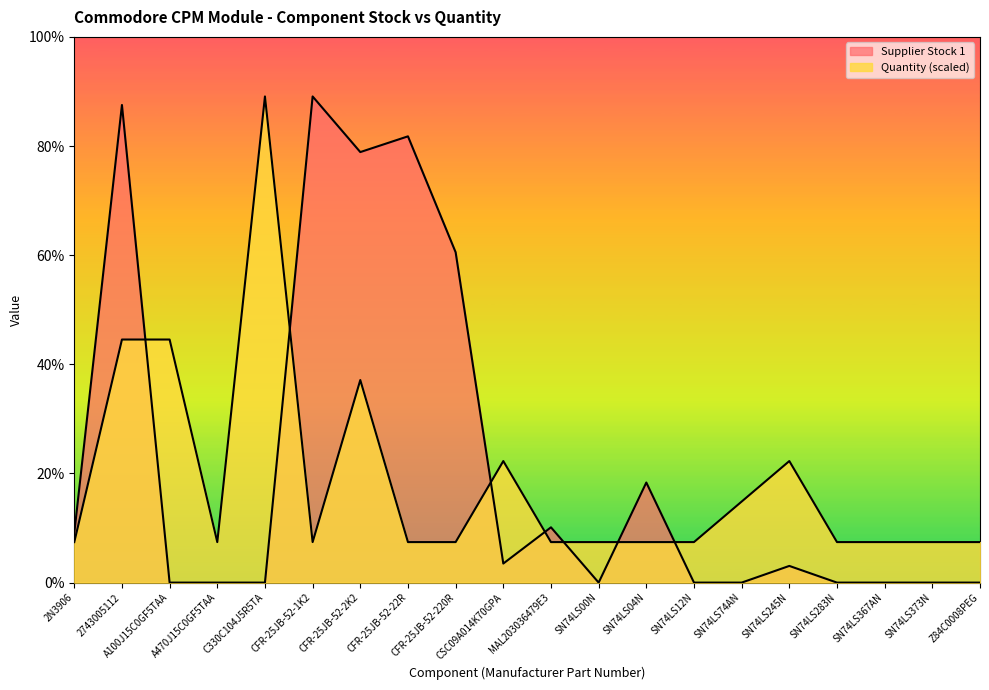

Where is the first local minimum for Quantity?

A470J15C0GF5TAA